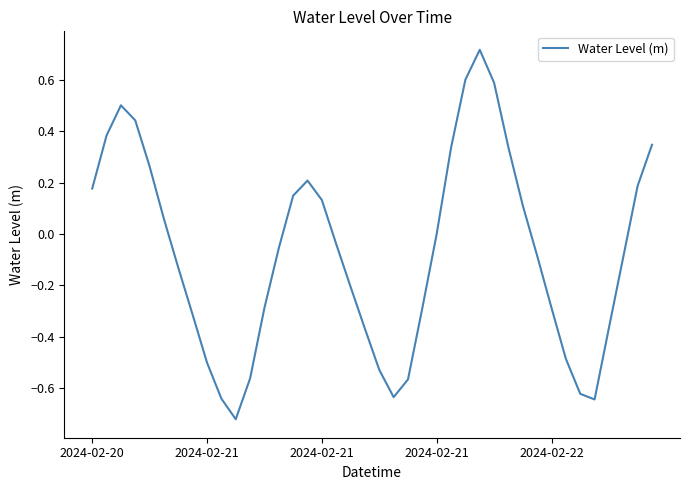

What is the difference between the maximum and minimum values?

1.4